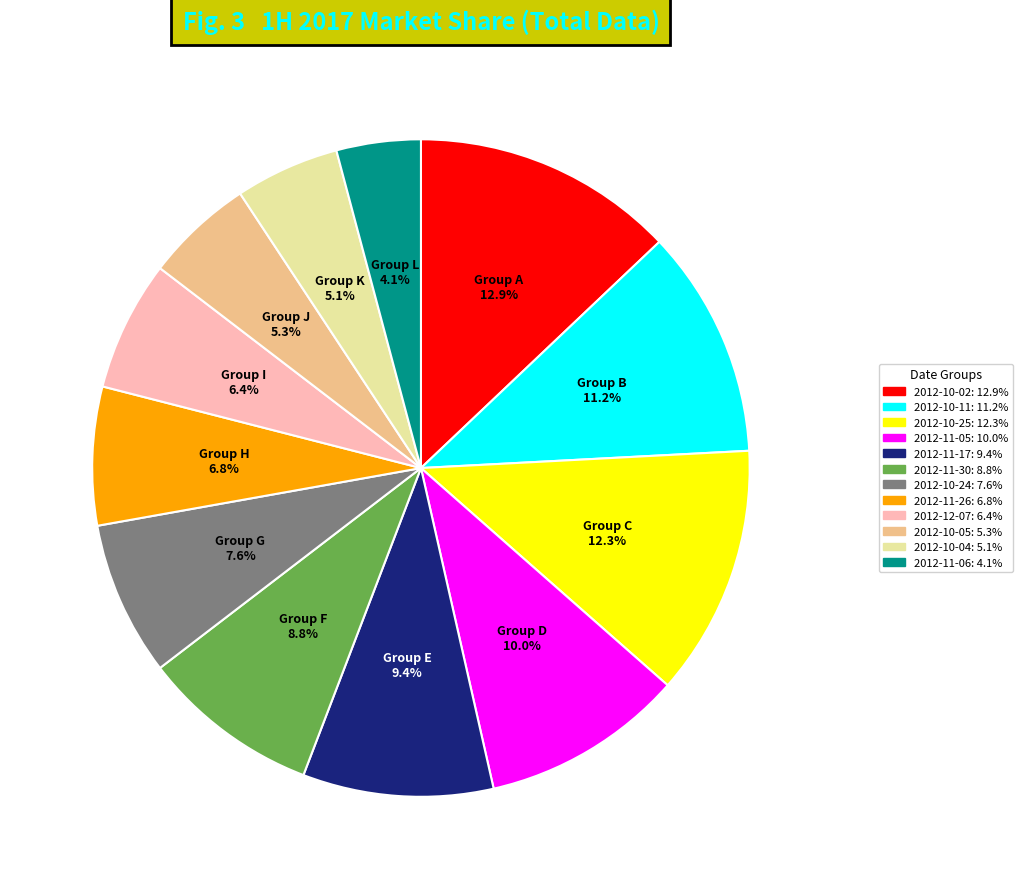

To the nearest percent, what is the difference between the 2012-12-07 and 2012-11-17 slice percentages?

3%